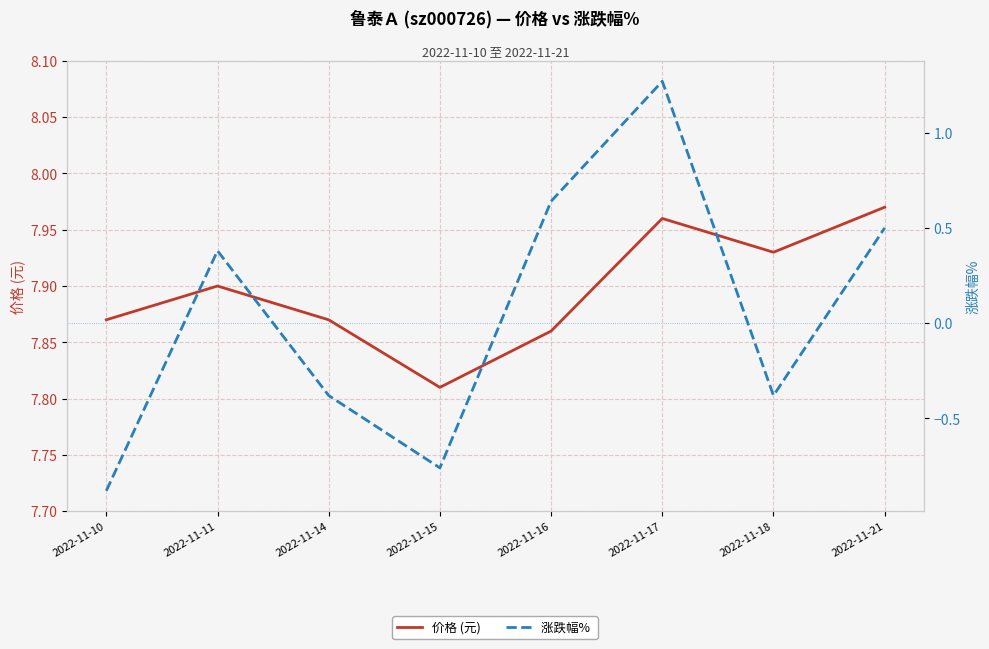

List the series in order of their overall mean, lowest first.

涨跌幅% , 价格 (元)